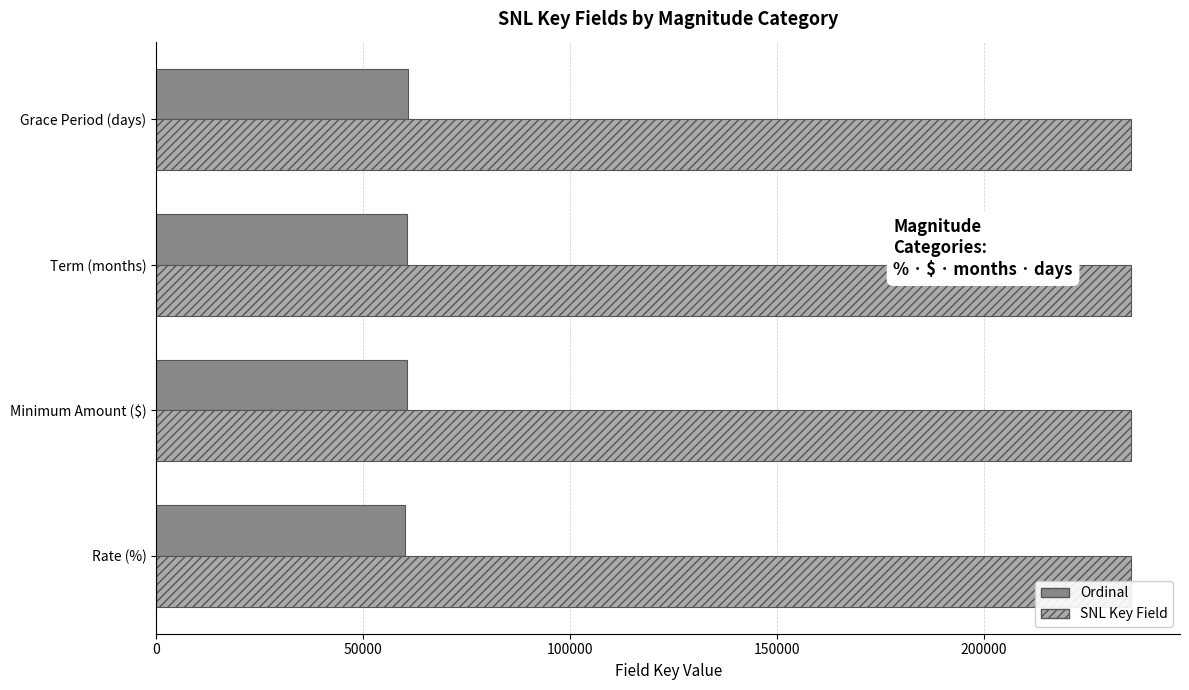

At how many categories does at least one series exceed 101066?

4